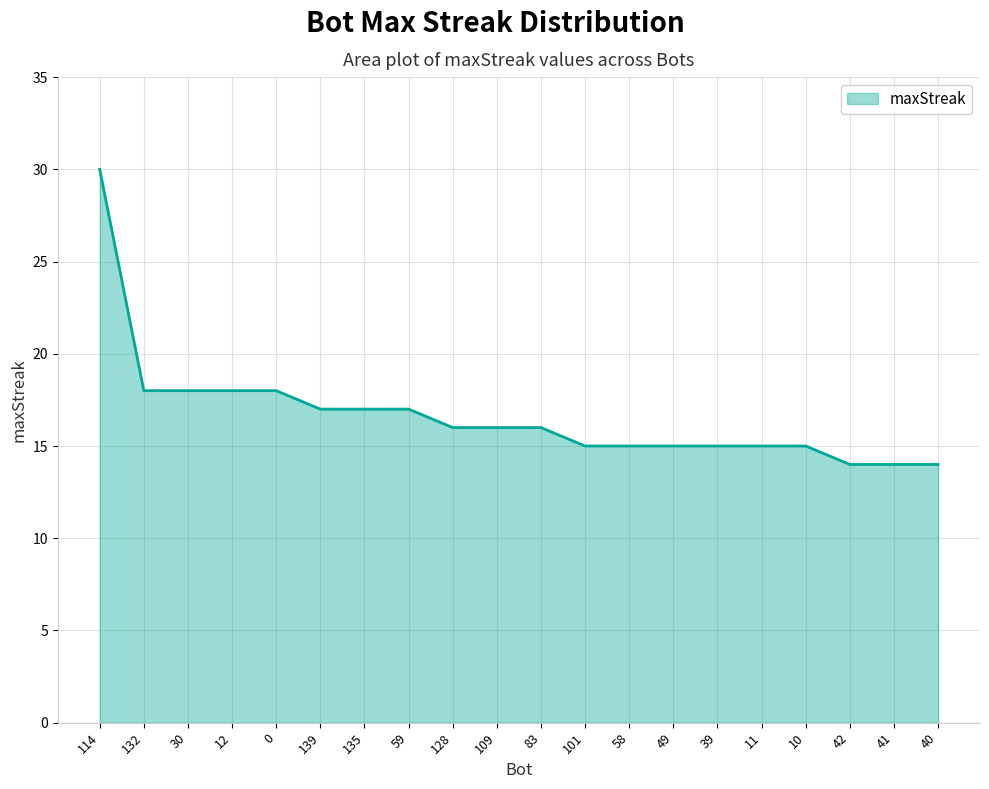

What is the sum of the values at 40 and 0?

32